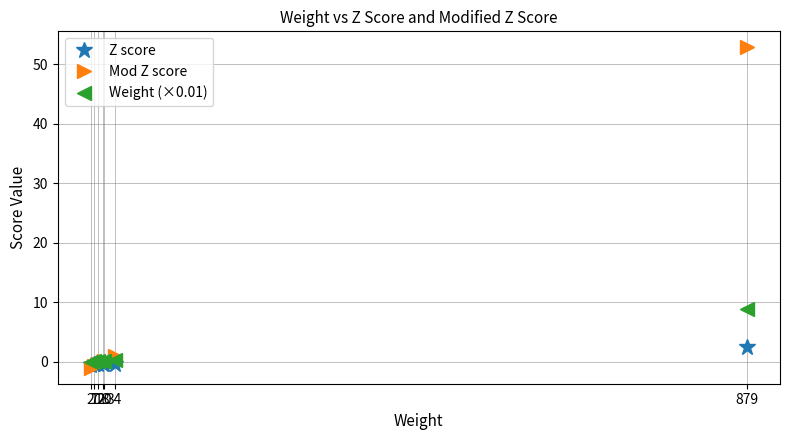

List the series in order of their peak value, highest first.

Mod Z score, Weight (×0.01), Z score